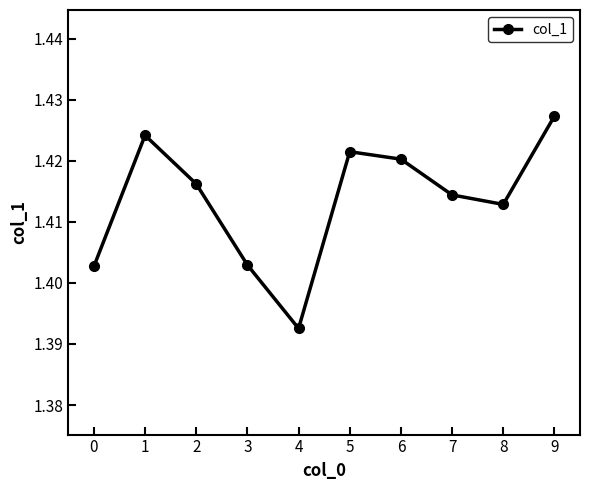

Which category has the lowest value across all series?

4